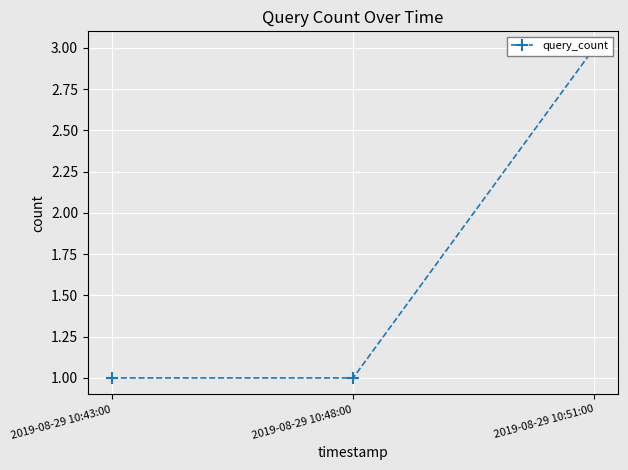

What is the change in value from 2019-08-29 10:43:00 to 2019-08-29 10:51:00?

+2